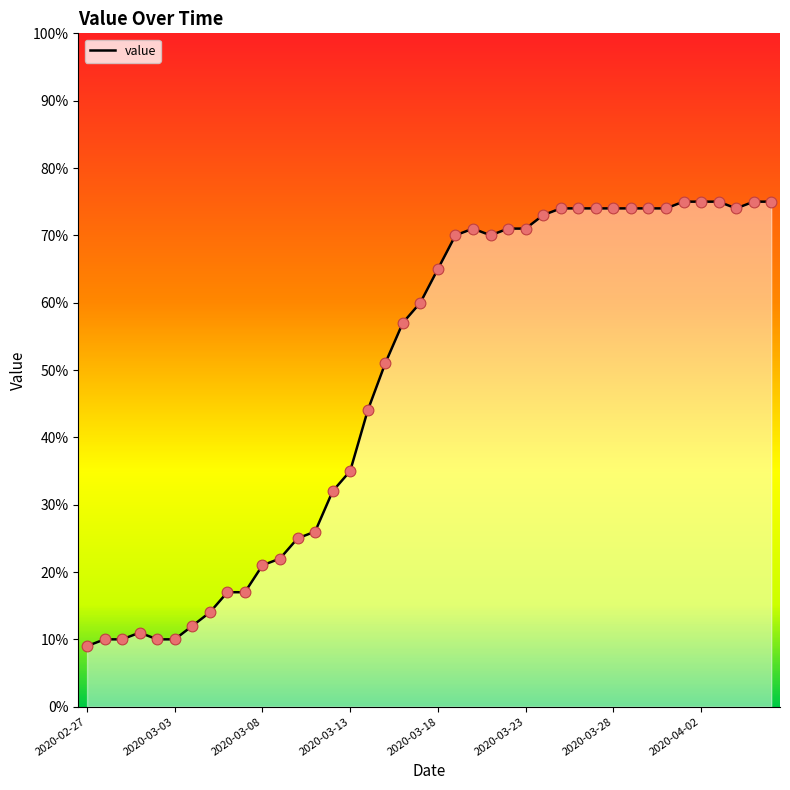

What is the ratio of the value at 24 to the value at 11?

3.2